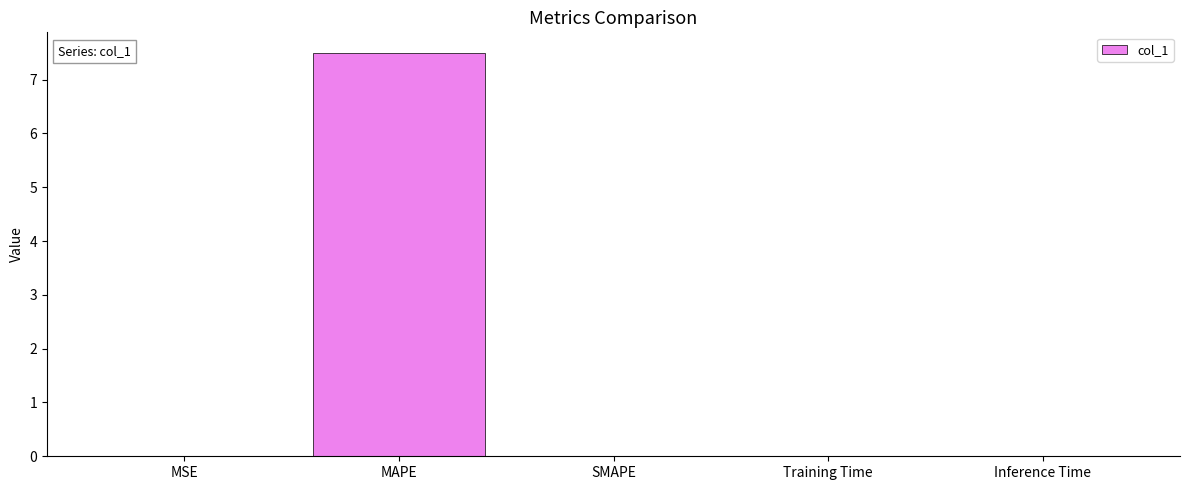

The value at Training Time is 0.0. True or false?

True